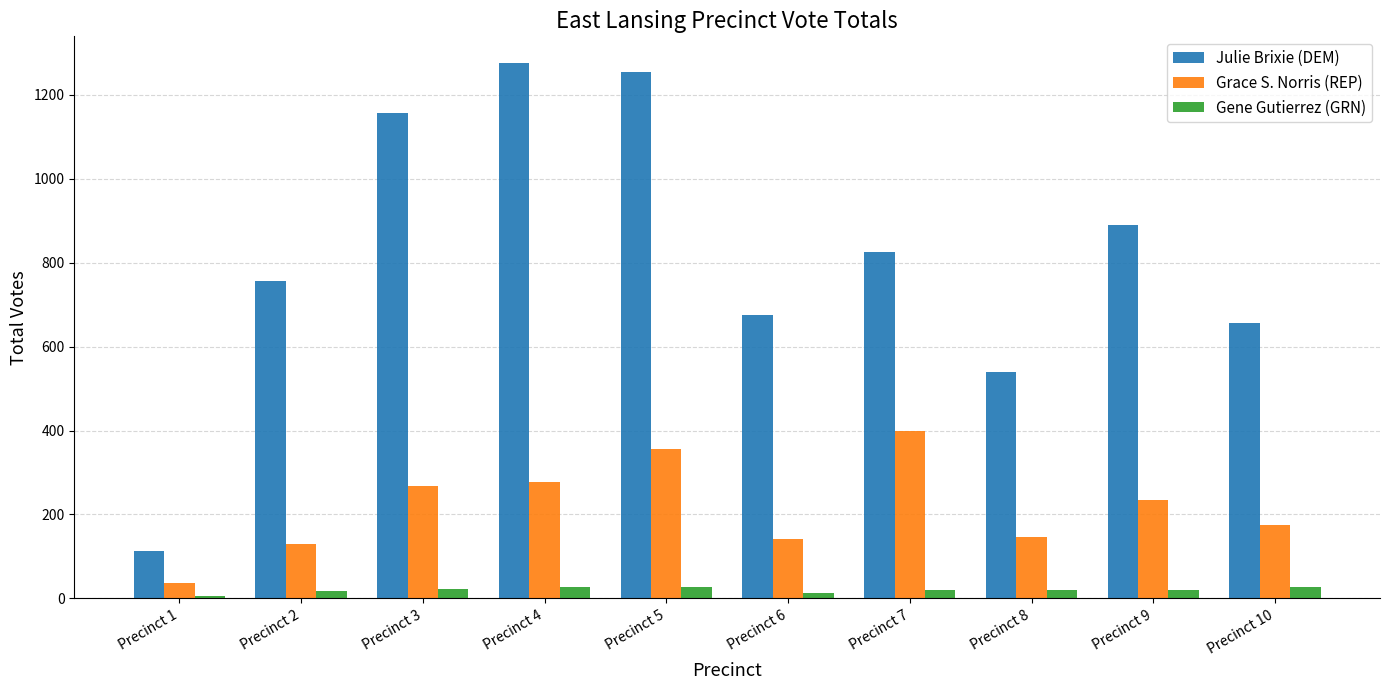

At Precinct 7, list the series in order from smallest to largest.

Gene Gutierrez (GRN), Grace S. Norris (REP), Julie Brixie (DEM)